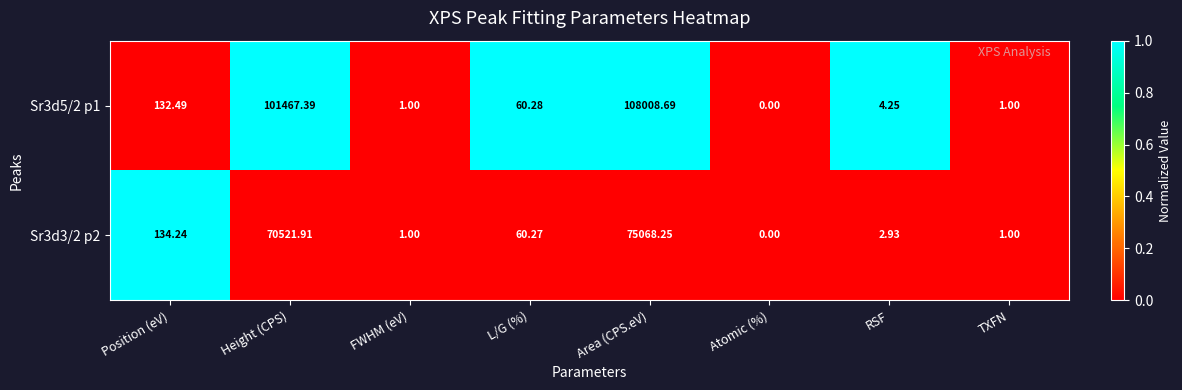

Which series has the largest total across all categories?

Sr3d5/2 p1